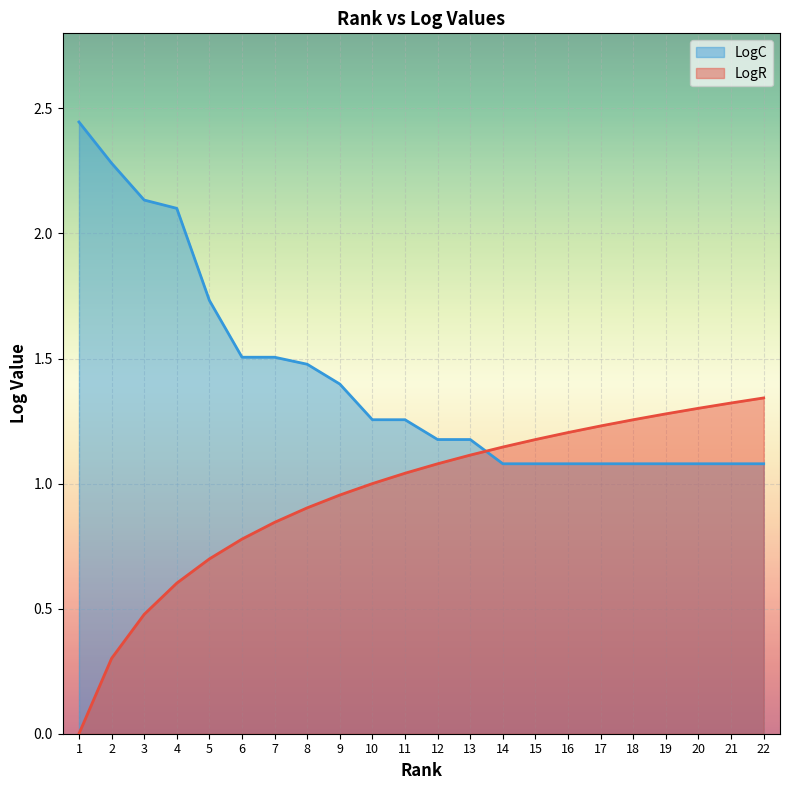

At which label is LogR closest to 0?

1